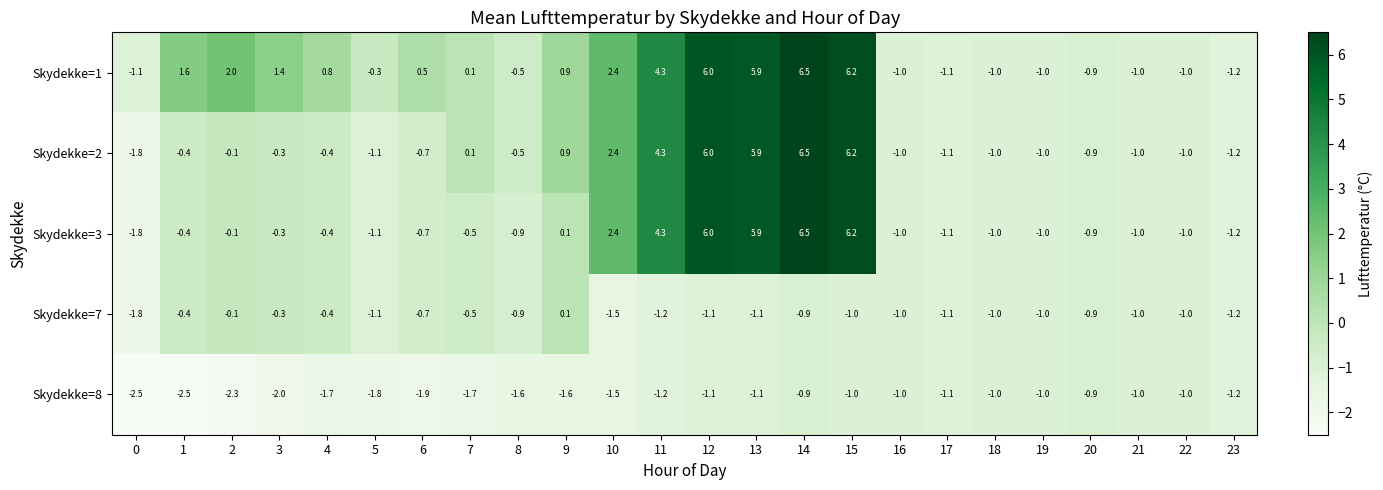

At which category does the chart reach its peak across all series?

14